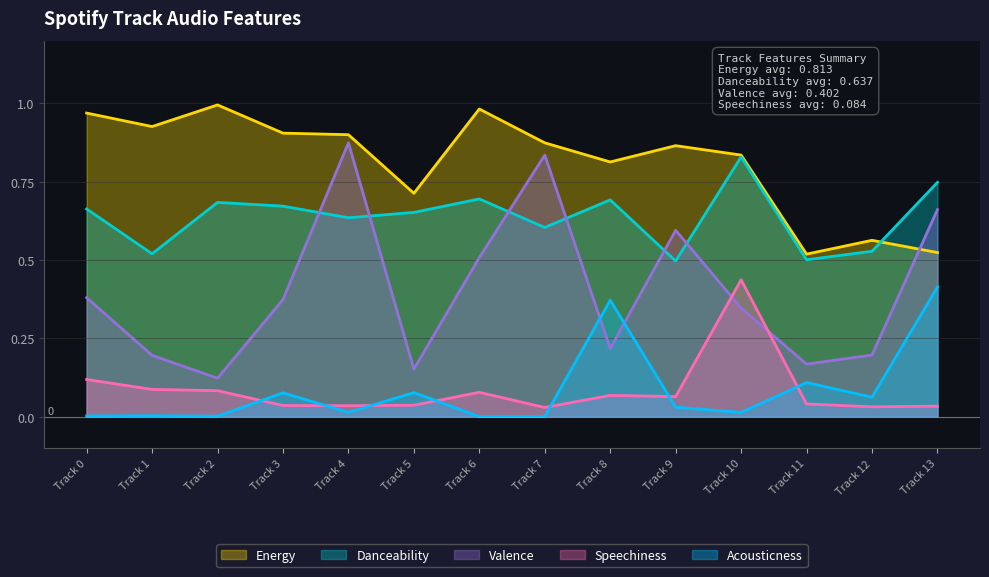

Which series changed the most between Track 6 and Track 12?

Energy